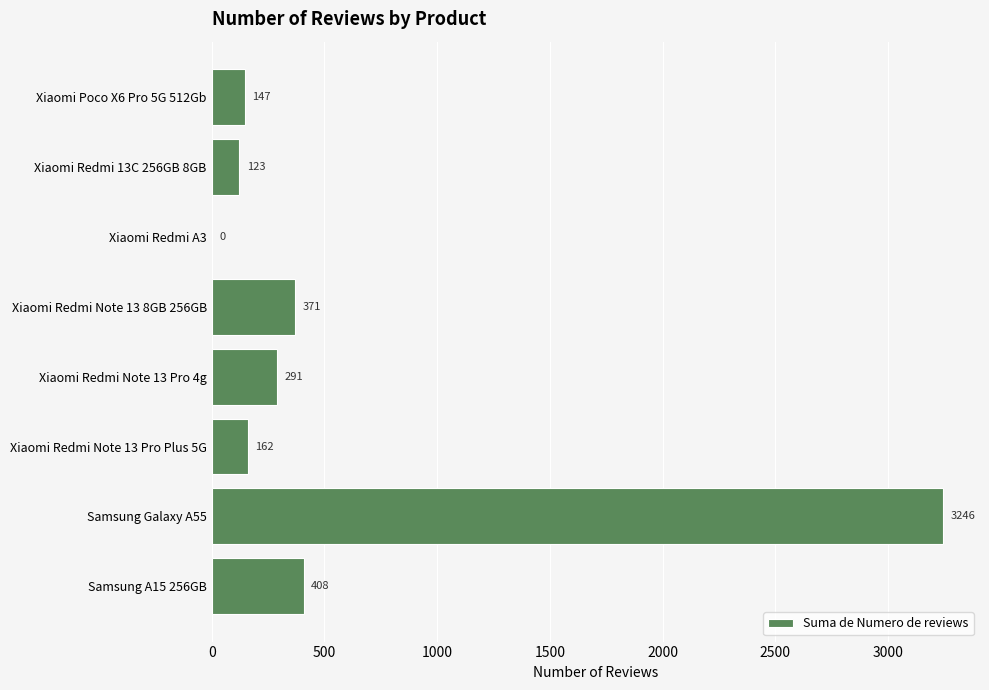

How many data points does each series have?

8